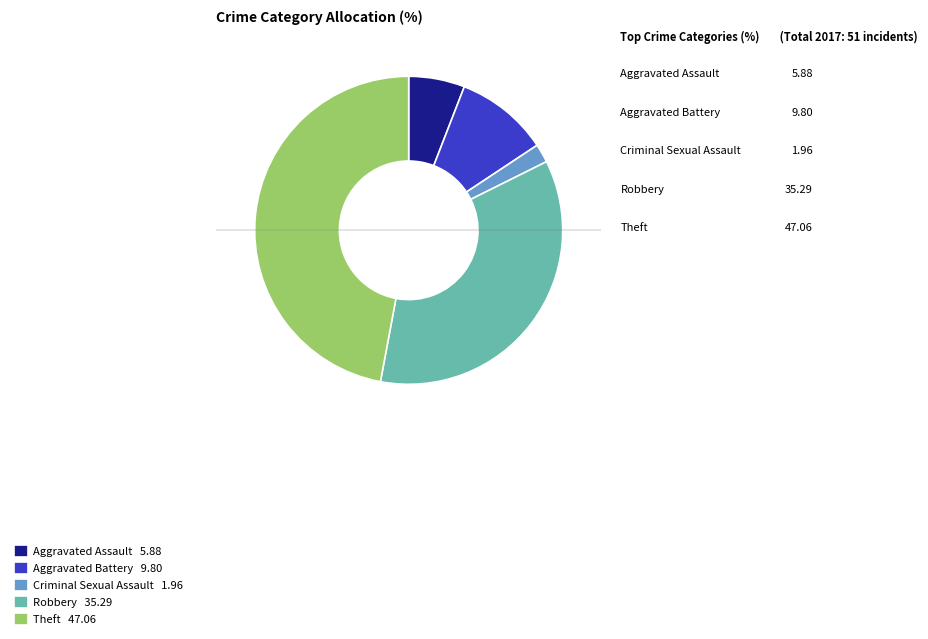

Which slice is the largest?

Theft